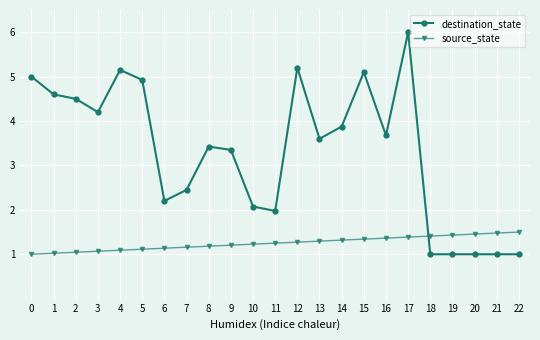

The destination_state series shows 2.0 at 16. True or false?

False